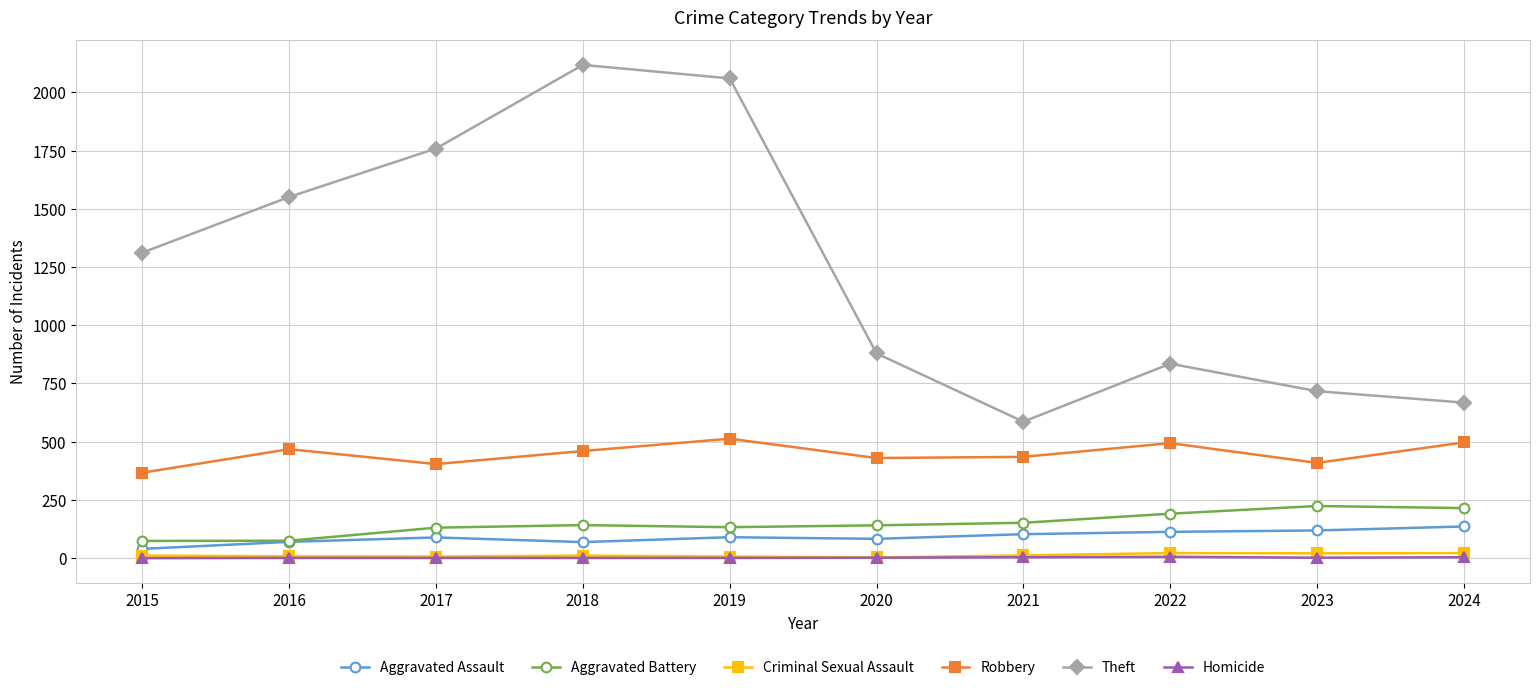

At which category does Robbery reach its first local peak?

2016